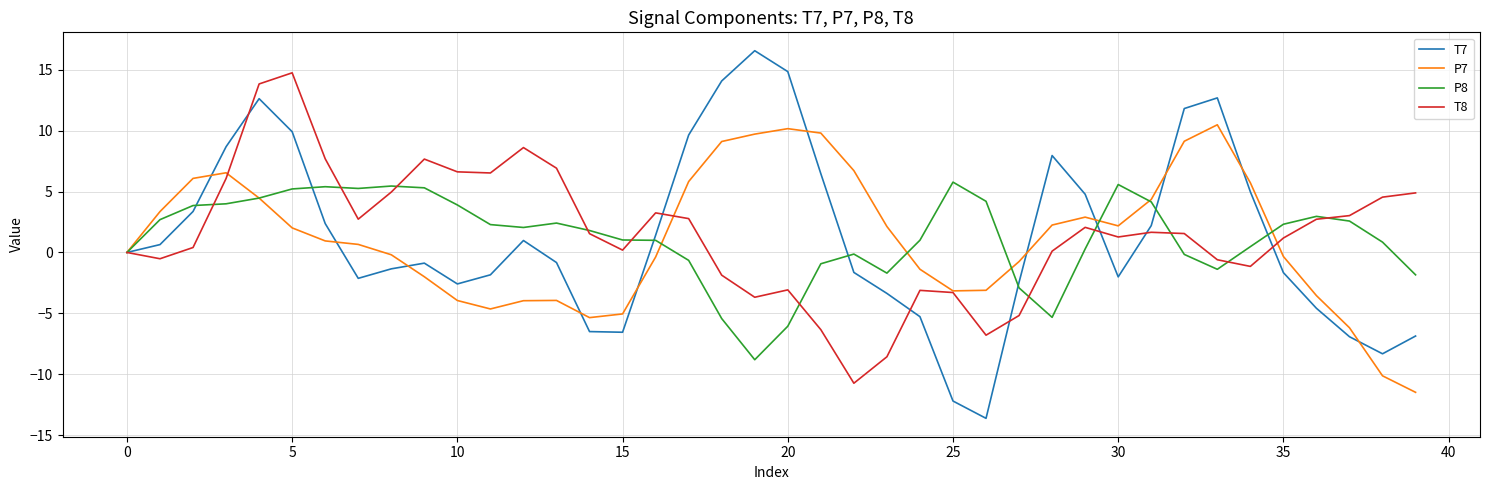

What are all the series names shown in the legend?

T7, P7, P8, T8